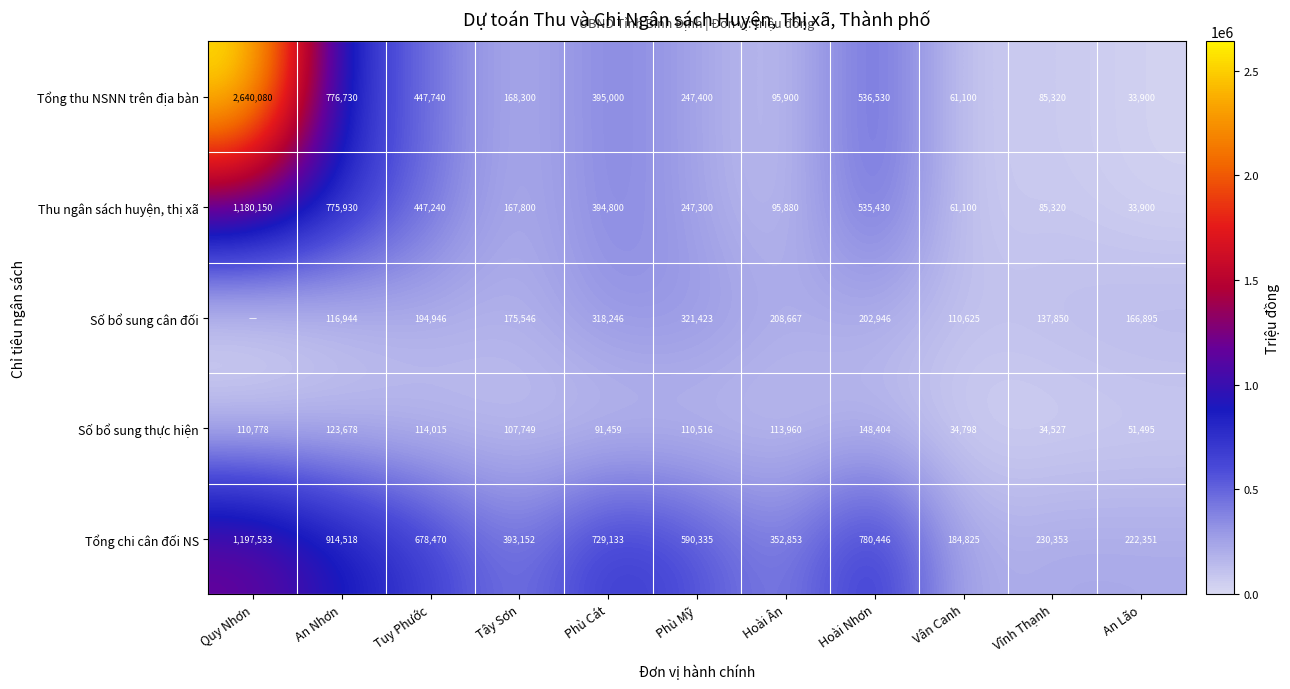

What is the total value across all series at Tây Sơn?

1012547